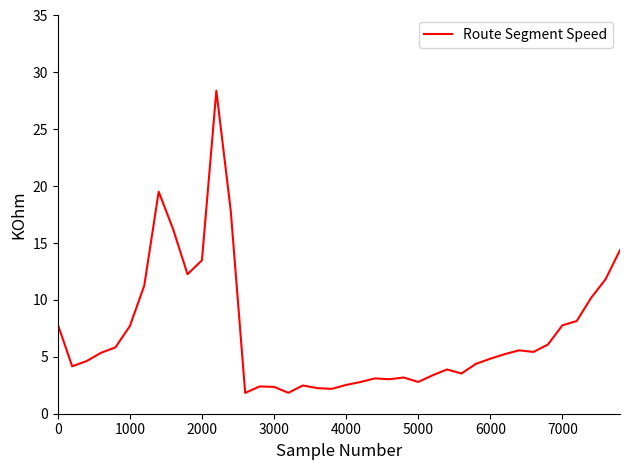

What is the maximum value shown in the chart?

28.4